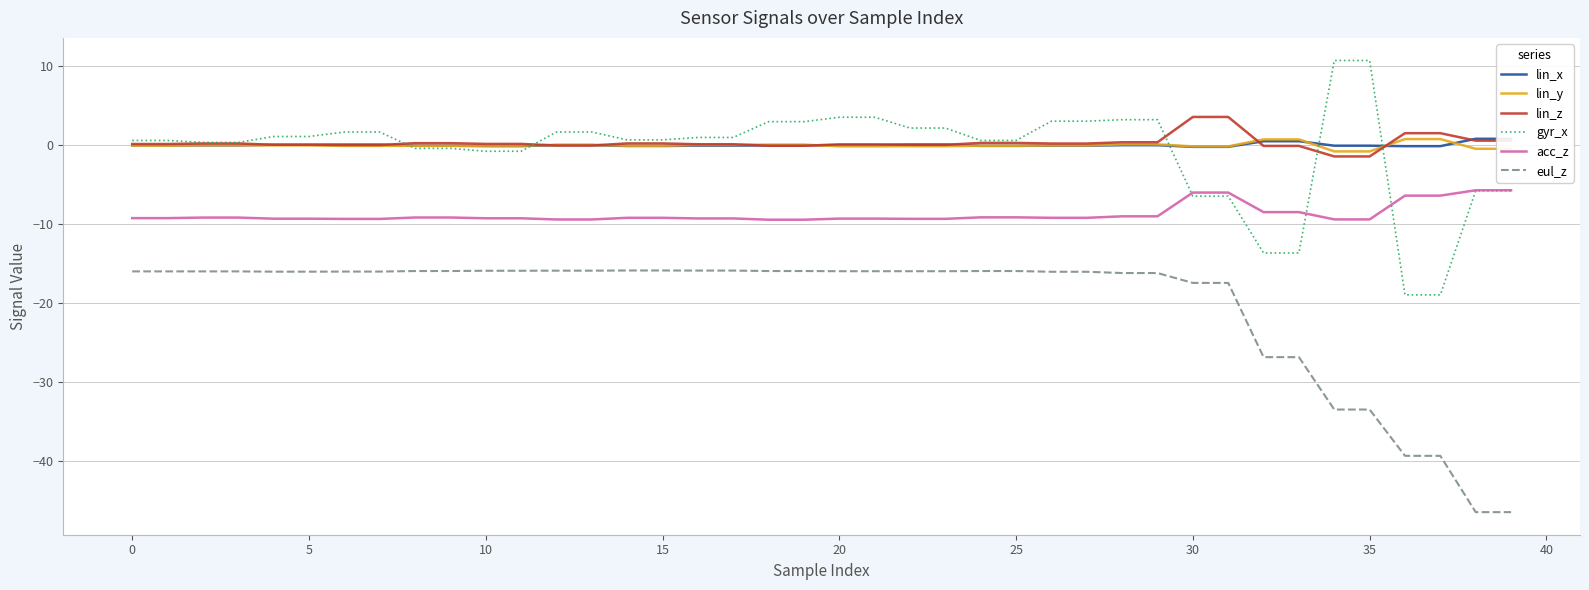

Reading left to right, transcribe all the data shown in this chart.

lin_x: -0.1	-0.1	-0.1	-0.1	0.0	0.0	0.0	0.0	-0.1	-0.1	-0.2	-0.2	-0.0	-0.0	-0.1	-0.1	-0.1	-0.1	-0.1	-0.1	-0.0	-0.0	0.0	0.0	-0.1	-0.1	-0.1	-0.1	-0.0	-0.0	-0.2	-0.2	0.5	0.5	-0.1	-0.1	-0.2	-0.2	0.8	0.8
lin_y: -0.1	-0.1	-0.0	-0.0	-0.1	-0.1	-0.1	-0.1	-0.1	-0.1	-0.1	-0.1	0.0	0.0	-0.1	-0.1	-0.0	-0.0	0.0	0.0	-0.2	-0.2	-0.2	-0.2	-0.1	-0.1	-0.1	-0.1	0.1	0.1	-0.2	-0.2	0.7	0.7	-0.8	-0.8	0.7	0.7	-0.5	-0.5
lin_z: 0.1	0.1	0.2	0.2	0.0	0.0	-0.0	-0.0	0.2	0.2	0.1	0.1	-0.1	-0.1	0.2	0.2	0.1	0.1	-0.1	-0.1	0.1	0.1	0.0	0.0	0.2	0.2	0.2	0.2	0.3	0.3	3.5	3.5	-0.1	-0.1	-1.5	-1.5	1.5	1.5	0.5	0.5
gyr_x: 0.6	0.6	0.3	0.3	1.1	1.1	1.6	1.6	-0.4	-0.4	-0.8	-0.8	1.6	1.6	0.6	0.6	0.9	0.9	2.9	2.9	3.5	3.5	2.1	2.1	0.6	0.6	3.0	3.0	3.2	3.2	-6.5	-6.5	-13.7	-13.7	10.7	10.7	-19.0	-19.0	-5.8	-5.8
acc_z: -9.3	-9.3	-9.2	-9.2	-9.3	-9.3	-9.4	-9.4	-9.2	-9.2	-9.3	-9.3	-9.4	-9.4	-9.2	-9.2	-9.3	-9.3	-9.5	-9.5	-9.3	-9.3	-9.4	-9.4	-9.2	-9.2	-9.2	-9.2	-9.1	-9.1	-6.0	-6.0	-8.5	-8.5	-9.4	-9.4	-6.4	-6.4	-5.8	-5.8
eul_z: -16.0	-16.0	-16.0	-16.0	-16.1	-16.1	-16.0	-16.0	-16.0	-16.0	-15.9	-15.9	-15.9	-15.9	-15.9	-15.9	-15.9	-15.9	-16.0	-16.0	-16.0	-16.0	-16.0	-16.0	-16.0	-16.0	-16.1	-16.1	-16.2	-16.2	-17.5	-17.5	-26.9	-26.9	-33.5	-33.5	-39.4	-39.4	-46.5	-46.5